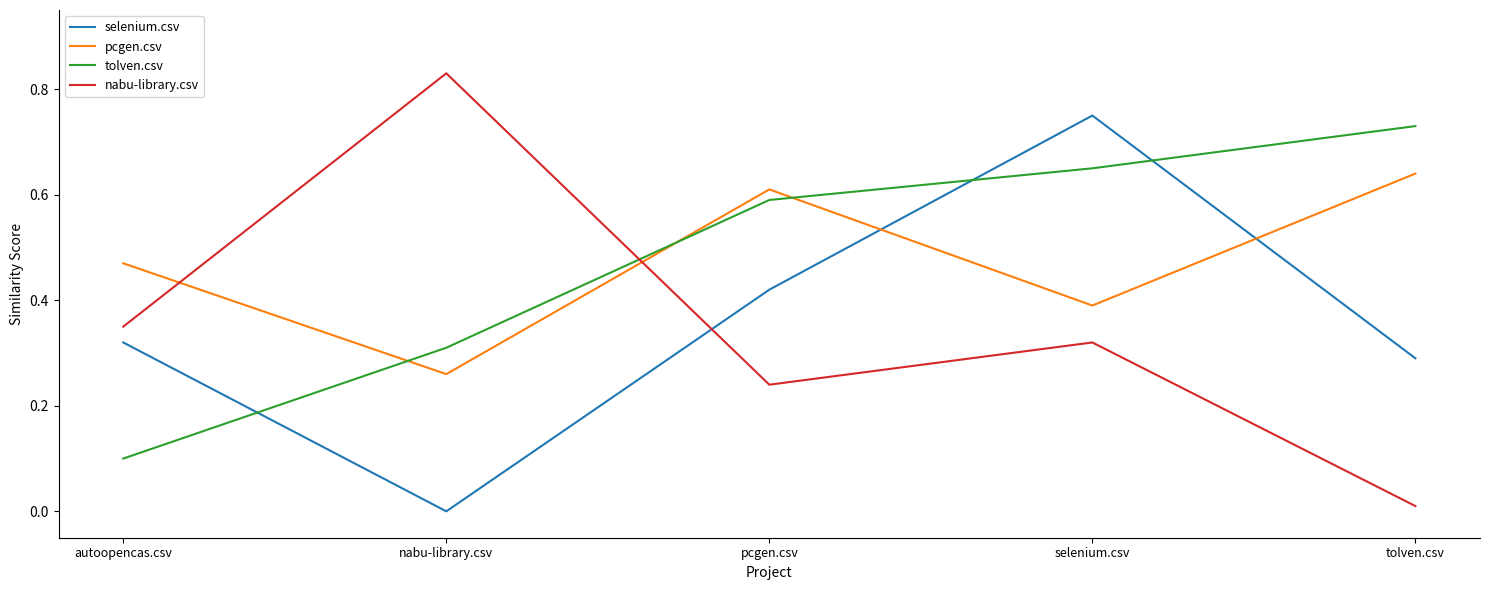

Rank the series at autoopencas.csv from lowest to highest value.

tolven.csv, selenium.csv, nabu-library.csv, pcgen.csv